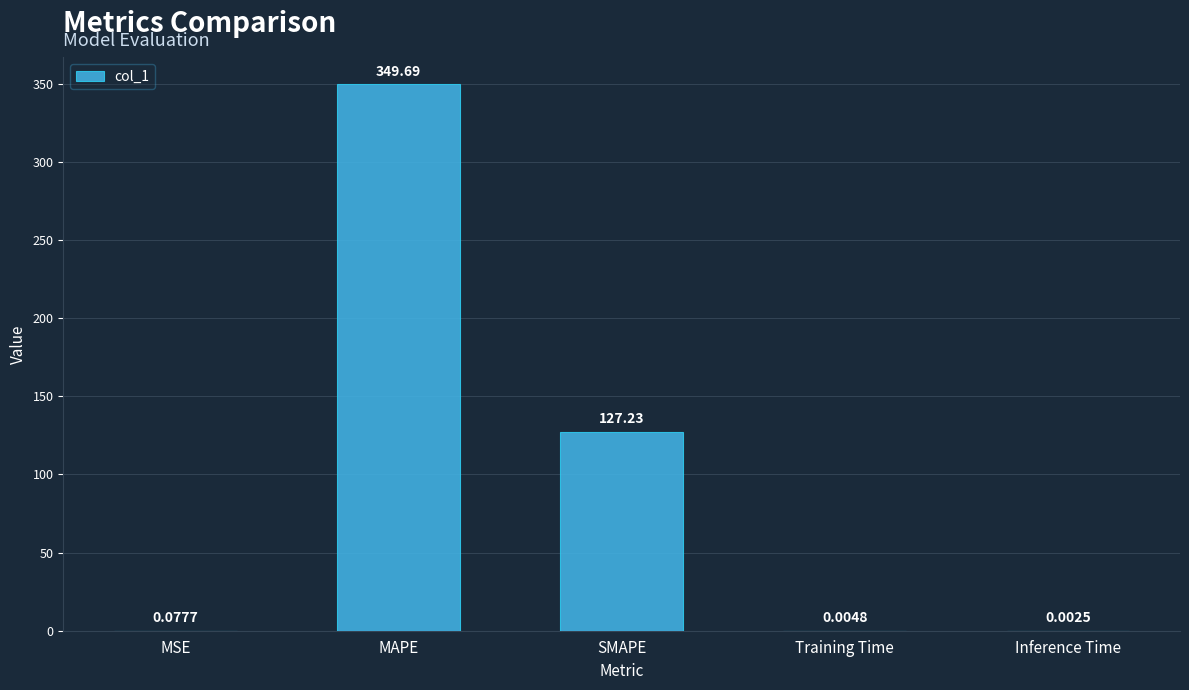

What is the sum of all values?

477.0